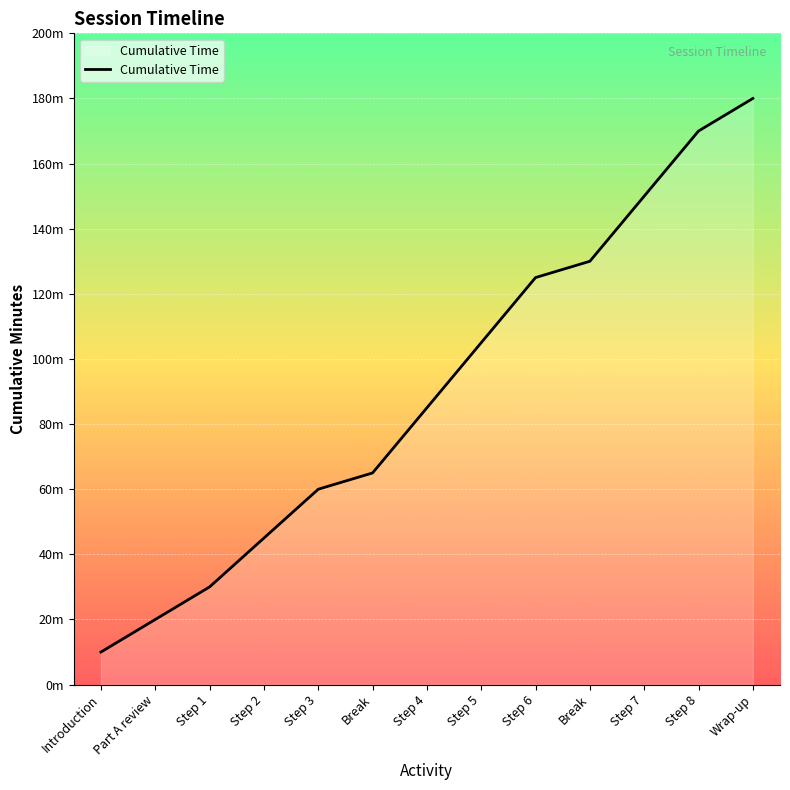

At which label does the data first exceed 85?

Step 5